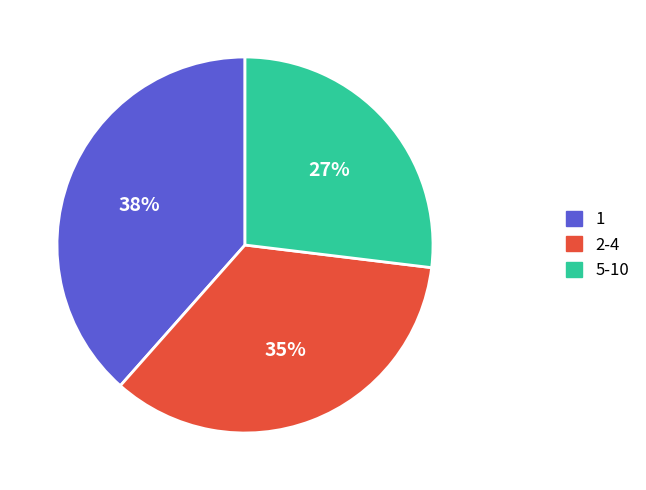

To the nearest percent, what is the combined percentage of 2-4 and 5-10?

62%